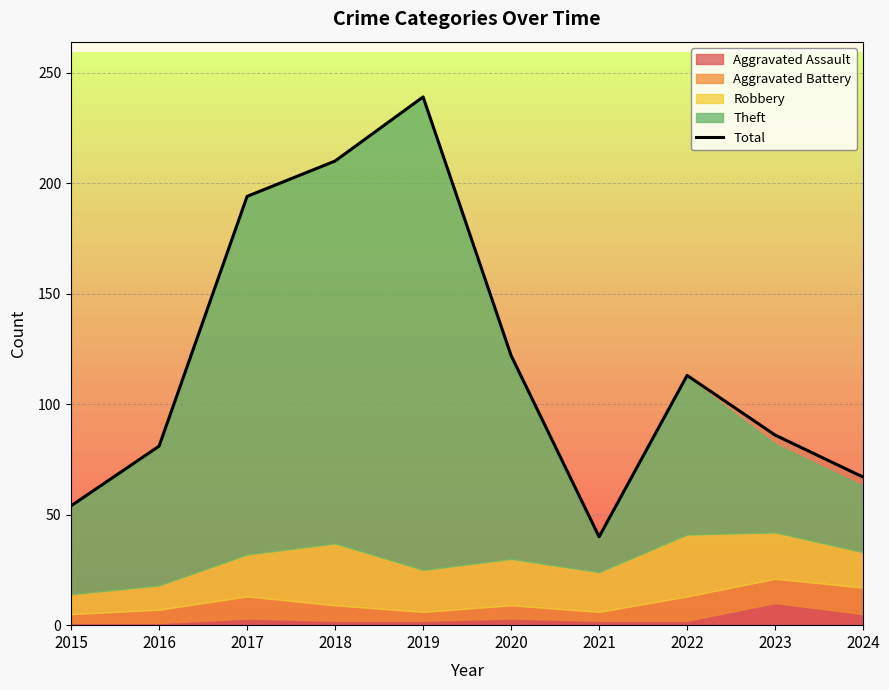

What is the difference between the maximum and minimum values?

199